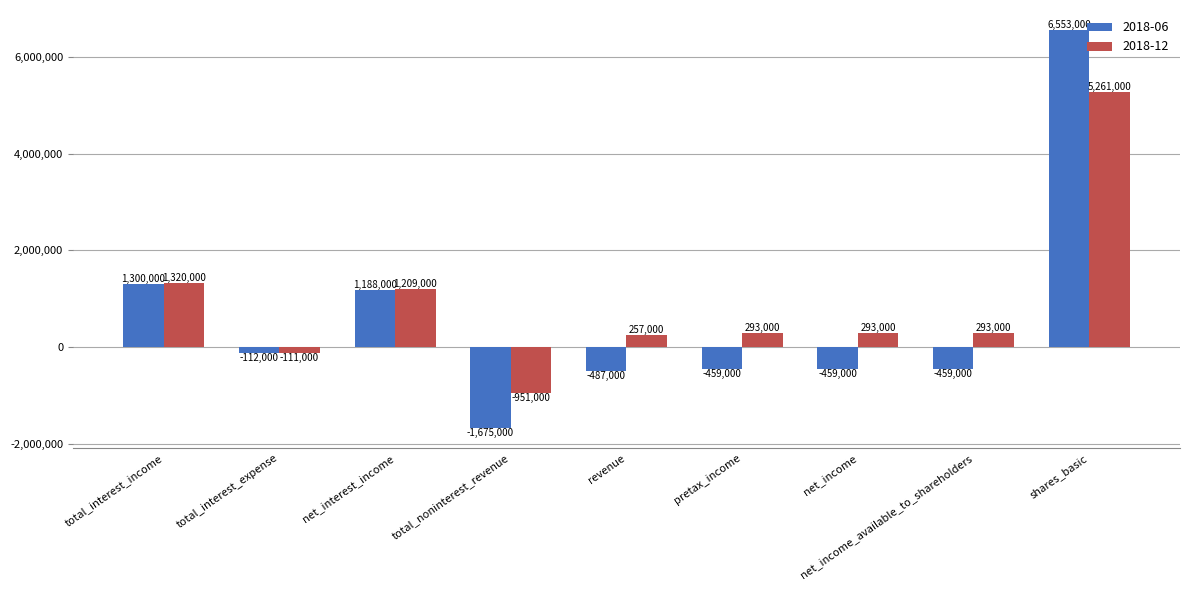

What are all the series names shown in the legend?

2018-06, 2018-12